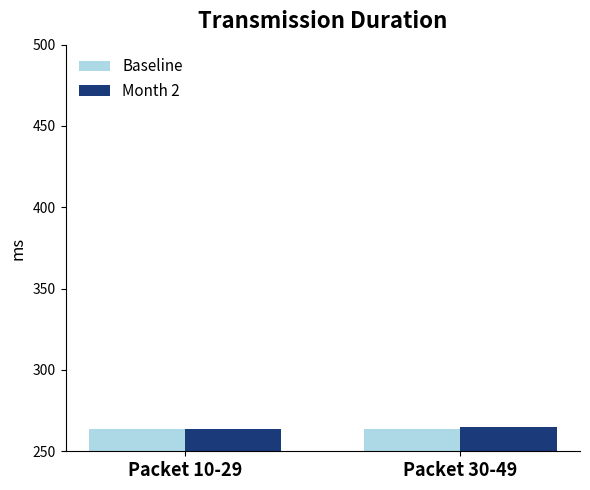

What are all the series names shown in the legend?

Baseline, Month 2